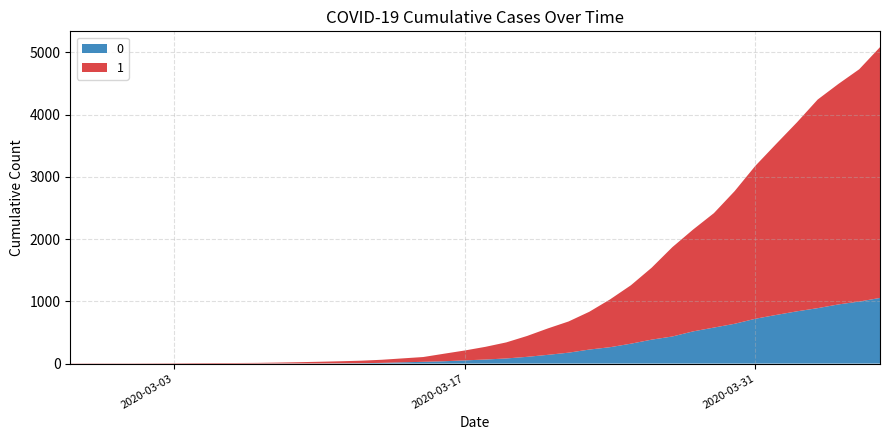

Reading right to left, extract all data points from this chart.

0: 2020-04-06=1054	2020-04-05=996	2020-04-04=950	2020-04-03=890	2020-04-02=839	2020-04-01=781	2020-03-31=720	2020-03-30=639	2020-03-29=578	2020-03-28=517	2020-03-27=435	2020-03-26=384	2020-03-25=319	2020-03-24=263	2020-03-23=225	2020-03-22=175	2020-03-21=140	2020-03-20=108	2020-03-19=82	2020-03-18=65	2020-03-17=51	2020-03-16=37	2020-03-15=28	2020-03-14=20	2020-03-13=11	2020-03-12=6	2020-03-11=4	2020-03-10=2	2020-03-09=2	2020-03-08=2	2020-03-07=1	2020-03-06=0	2020-03-05=0	2020-03-04=0	2020-03-03=0	2020-03-02=0	2020-03-01=0	2020-02-29=0	2020-02-28=0	2020-02-27=0
1: 2020-04-06=4028	2020-04-05=3731	2020-04-04=3542	2020-04-03=3351	2020-04-02=3035	2020-04-01=2747	2020-03-31=2457	2020-03-30=2131	2020-03-29=1838	2020-03-28=1636	2020-03-27=1435	2020-03-26=1155	2020-03-25=938	2020-03-24=768	2020-03-23=607	2020-03-22=501	2020-03-21=424	2020-03-20=335	2020-03-19=258	2020-03-18=204	2020-03-17=159	2020-03-16=121	2020-03-15=77	2020-03-14=63	2020-03-13=50	2020-03-12=40	2020-03-11=33	2020-03-10=27	2020-03-09=20	2020-03-08=14	2020-03-07=10	2020-03-06=9	2020-03-05=9	2020-03-04=8	2020-03-03=6	2020-03-02=5	2020-03-01=4	2020-02-29=4	2020-02-28=4	2020-02-27=3